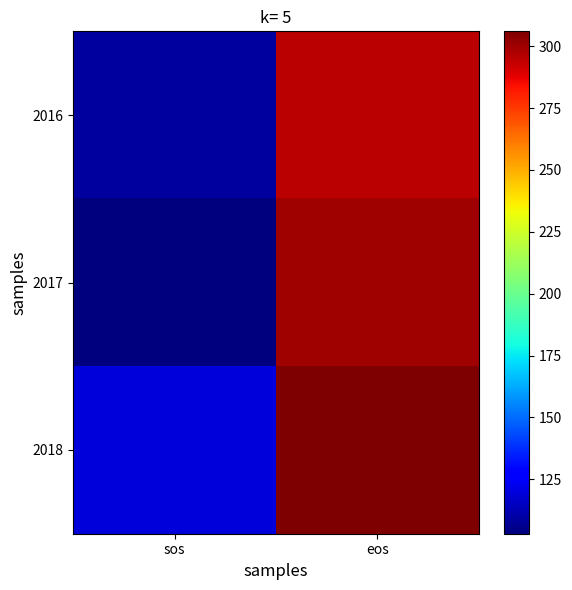

List the series in order of their peak value, highest first.

2018, 2017, 2016